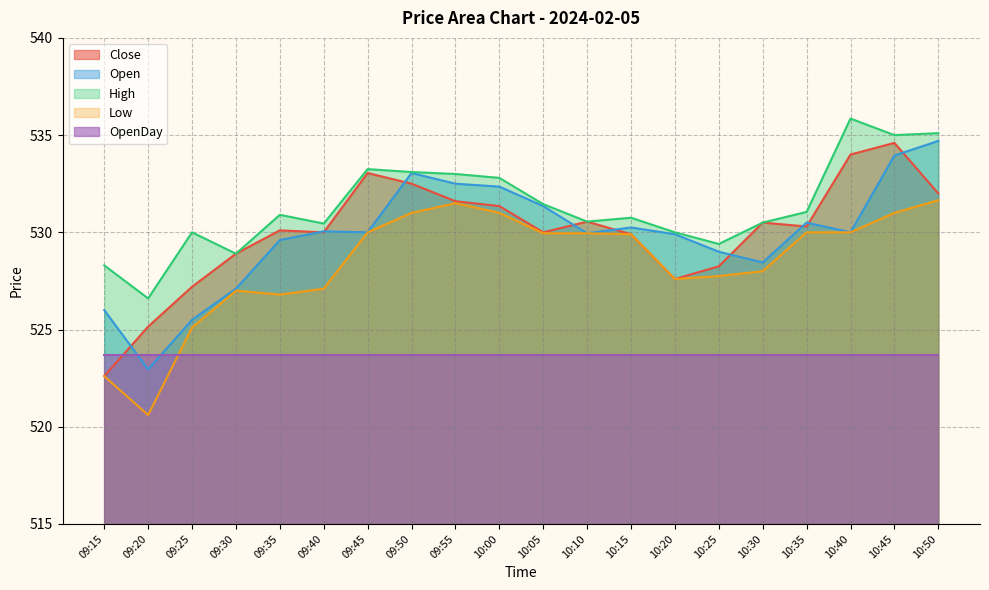

True or false: High and Low intersect in this chart.

False